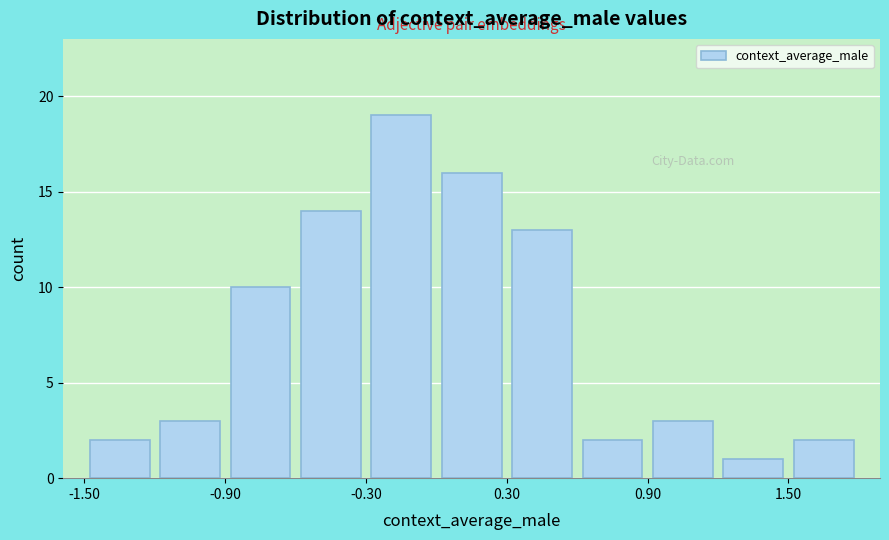

Read against the x-axis, roughly where is the centre of the tallest bar?

-0.1